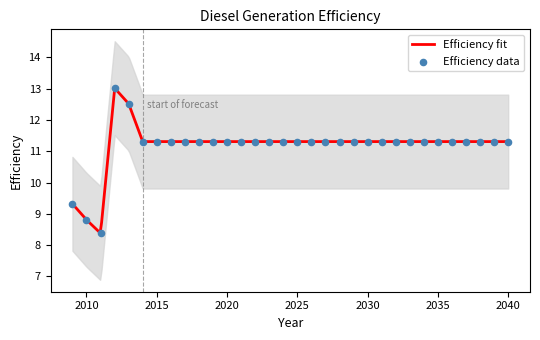

What is the ratio of the value at 2015 to the value at 2033?

1.0